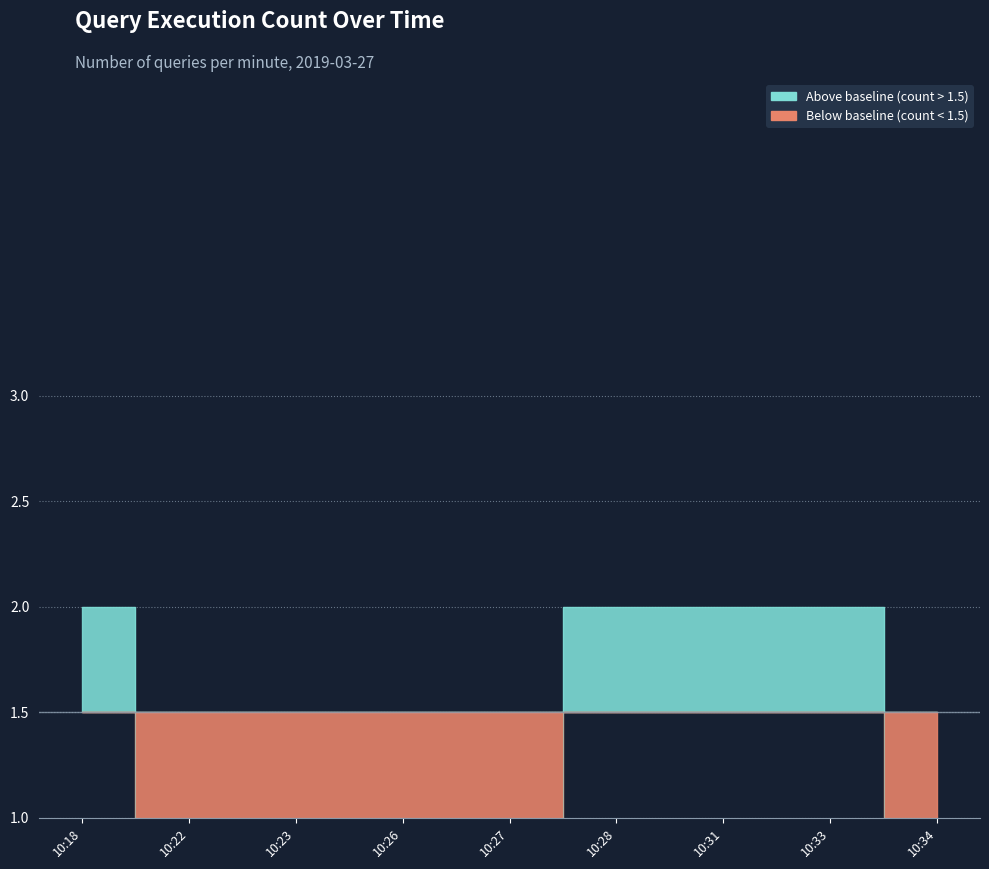

List the labels in order of value, smallest first.

10:22, 10:23, 10:26, 10:27, 10:34, 10:18, 10:28, 10:31, 10:33